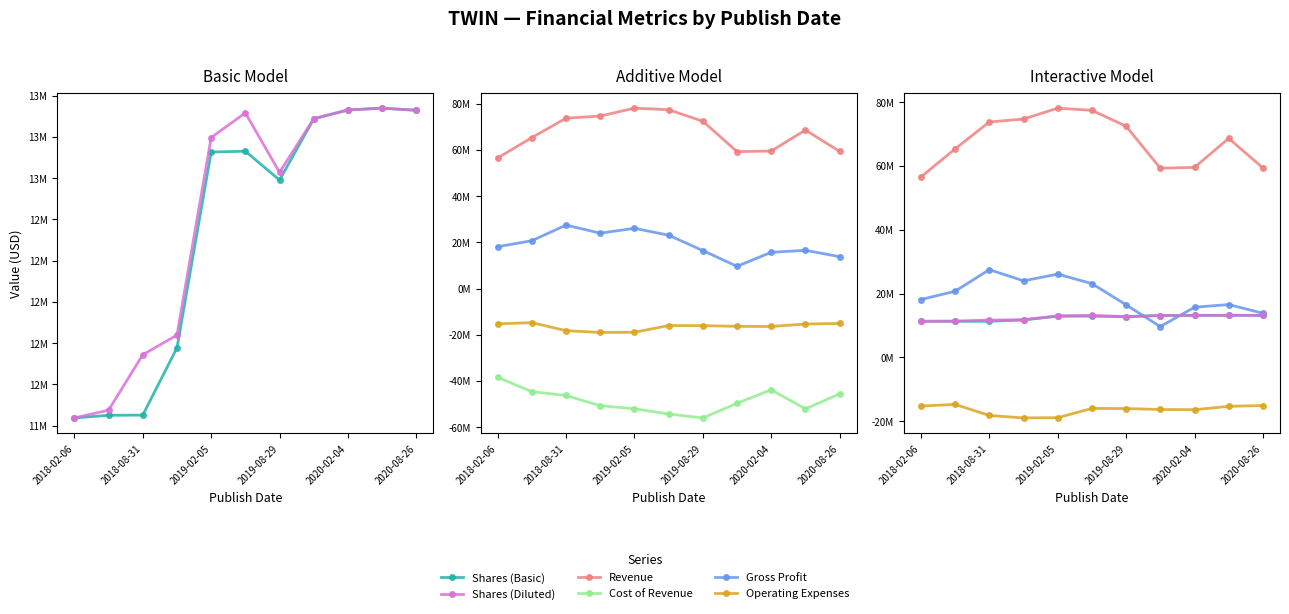

Reading right to left, what are all the values shown in this chart?

Shares (Basic): 13162000	13175000	13164000	13111000	12739000	12914000	12909000	11722000	11314000	11313000	11297000
Shares (Diluted): 13162000	13175000	13164000	13111000	12786000	13146000	12997000	11799000	11680000	11344000	11297000
Revenue: 59376000	68636000	59536000	59290000	72447000	77420000	78107000	74689000	73774000	65349000	56546000
Cost of Revenue: -45564000	-52087000	-43825000	-49654000	-55996000	-54303000	-52019000	-50704000	-46284000	-44624000	-38420000
Gross Profit: 13812000	16549000	15711000	9636000	16451000	23117000	26088000	23985000	27490000	20725000	18126000
Operating Expenses: -15110000	-15349000	-16413000	-16346000	-16051000	-16018000	-18909000	-18986000	-18226000	-14747000	-15268000